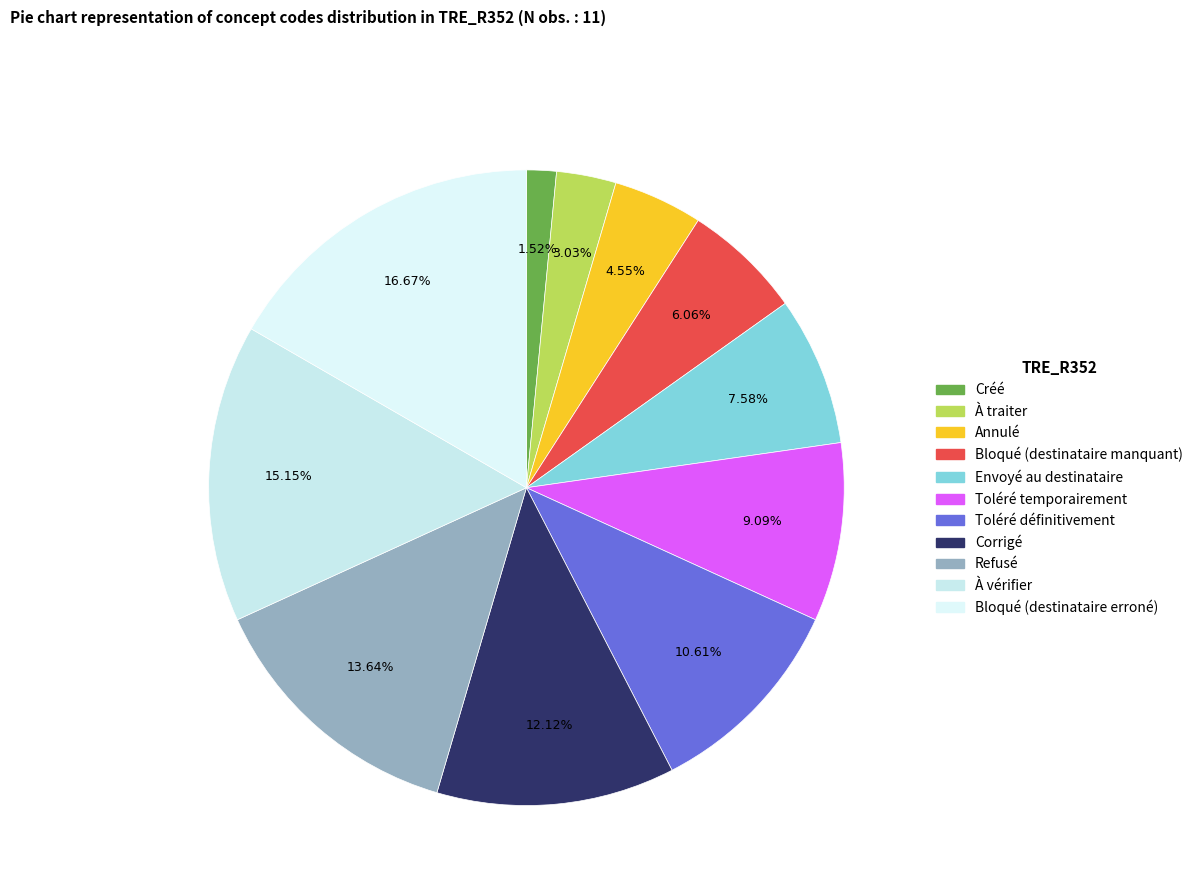

Which slice is the smallest?

Créé